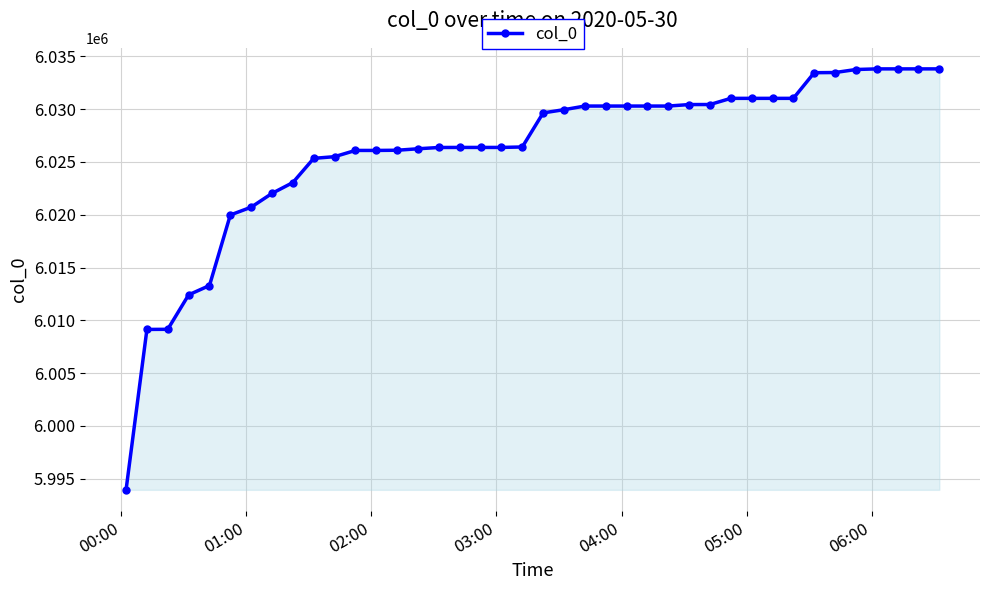

What is the difference between the maximum and minimum values?

39867